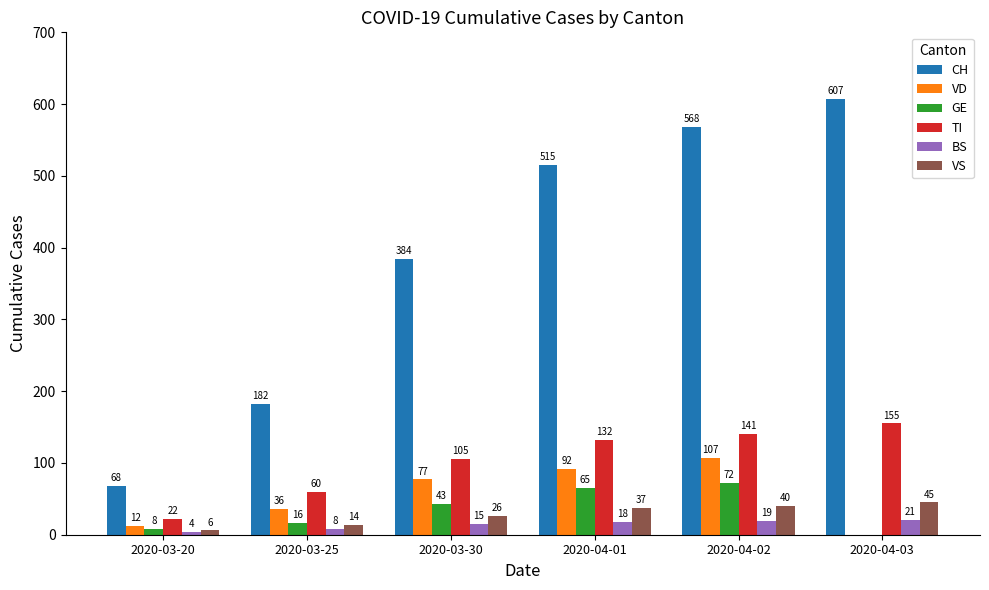

Reading right to left, list all the values displayed in this chart.

CH: 2020-04-03=607	2020-04-02=568	2020-04-01=515	2020-03-30=384	2020-03-25=182	2020-03-20=68
VD: 2020-04-03=0	2020-04-02=107	2020-04-01=92	2020-03-30=77	2020-03-25=36	2020-03-20=12
GE: 2020-04-03=0	2020-04-02=72	2020-04-01=65	2020-03-30=43	2020-03-25=16	2020-03-20=8
TI: 2020-04-03=155	2020-04-02=141	2020-04-01=132	2020-03-30=105	2020-03-25=60	2020-03-20=22
BS: 2020-04-03=21	2020-04-02=19	2020-04-01=18	2020-03-30=15	2020-03-25=8	2020-03-20=4
VS: 2020-04-03=45	2020-04-02=40	2020-04-01=37	2020-03-30=26	2020-03-25=14	2020-03-20=6